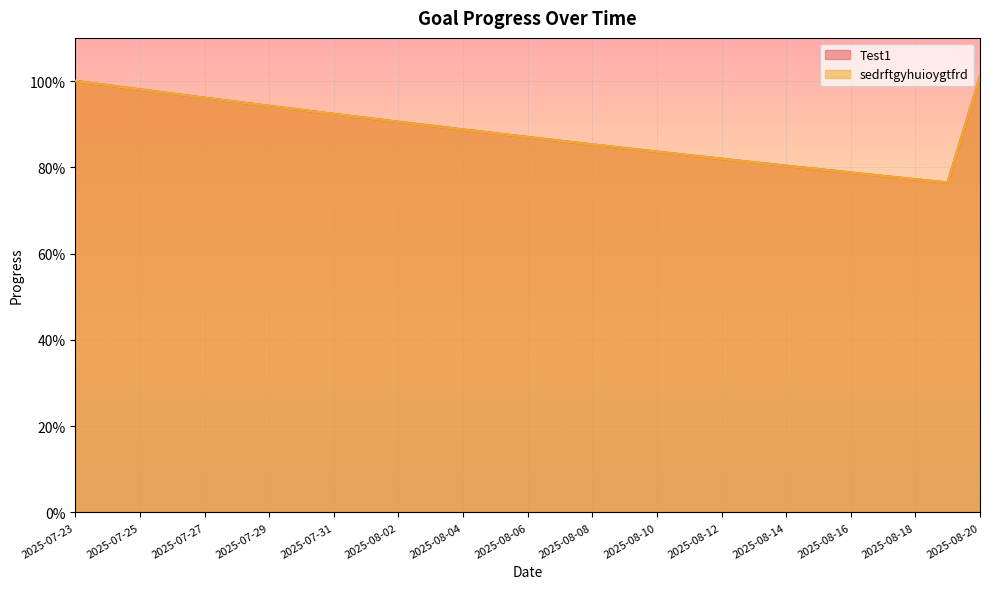

What is the total value across all series at 2025-08-08?

1.7